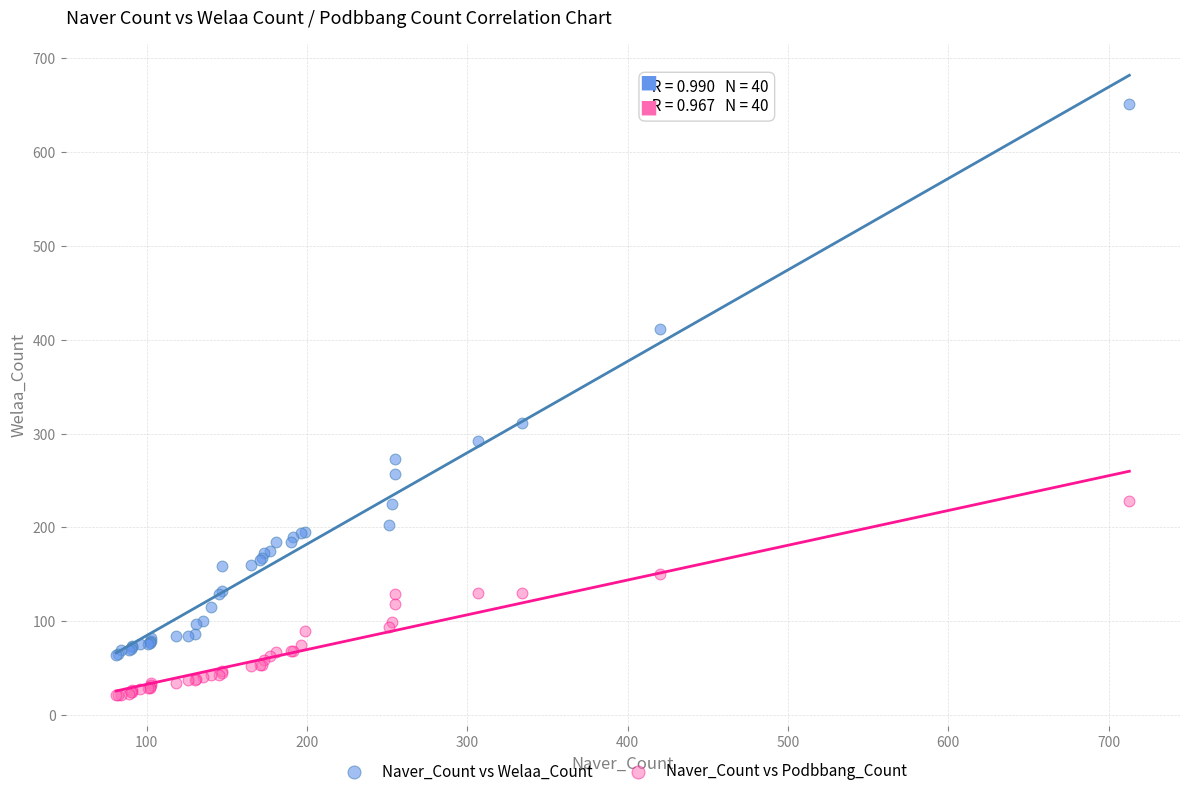

Which series contains the highest Y value?

Naver_Count vs Welaa_Count